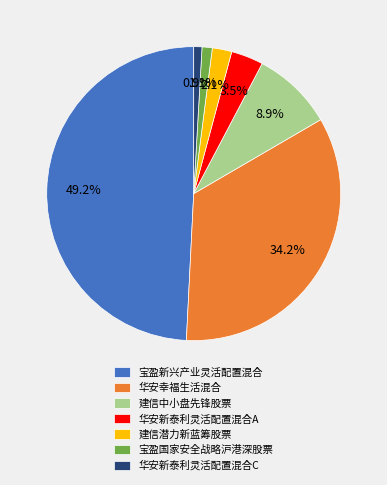

Is 宝盈国家安全战略沪港深股票 the majority of the pie?

No